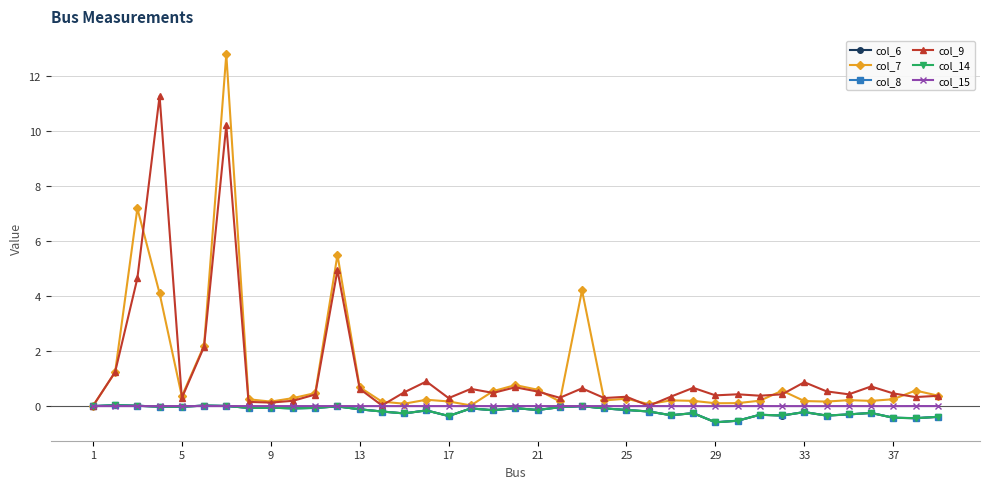

What is the average value of the col_14 series?

-0.2